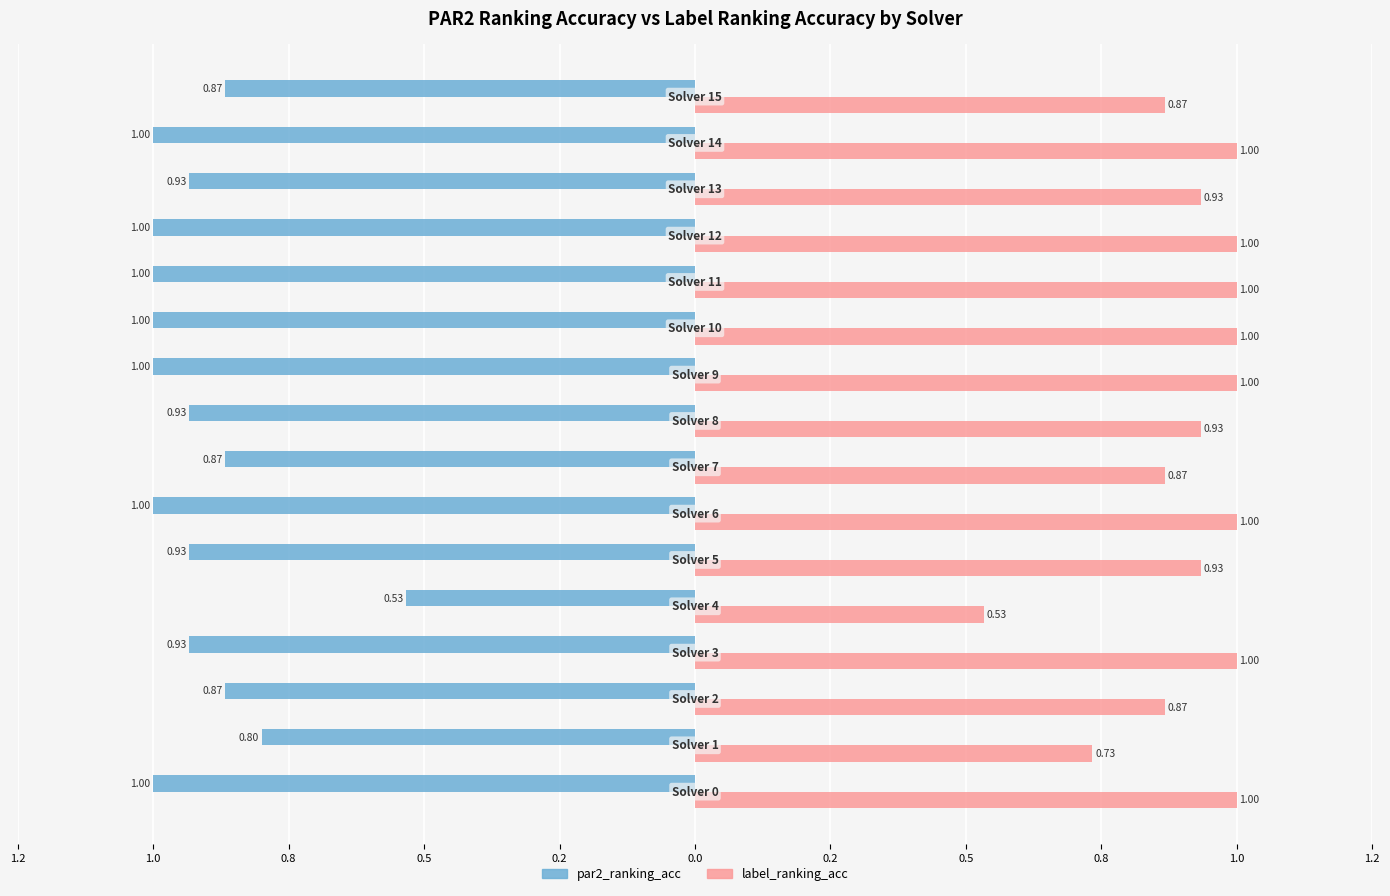

What are all the series names shown in the legend?

par2_ranking_acc, label_ranking_acc